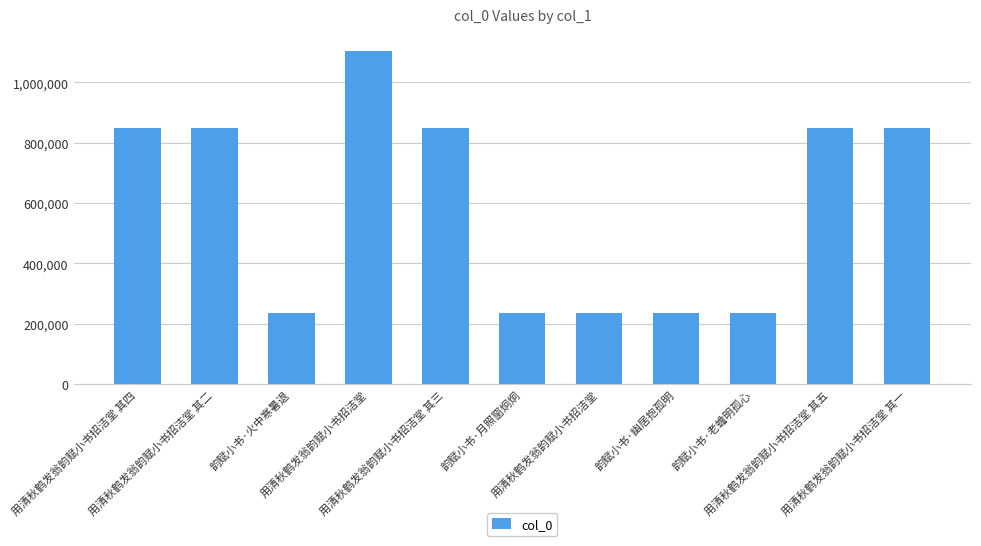

What is the label of the 6th bar from the left?

韵赋小书·月照窗炯炯